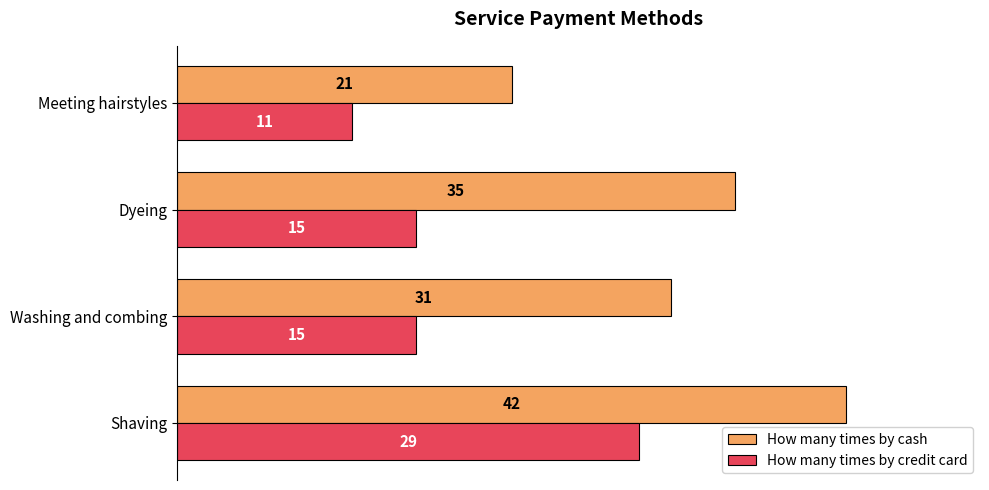

Which category has the lowest value across all series?

Meeting hairstyles